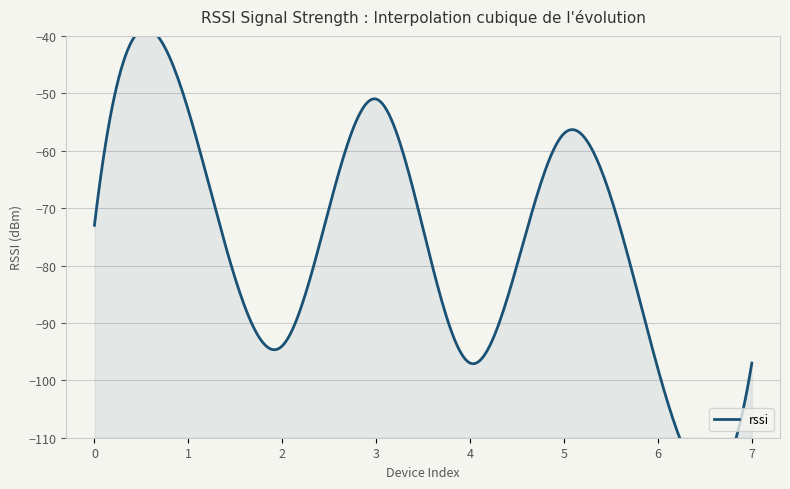

Which has a higher value, 5 or 6?

5